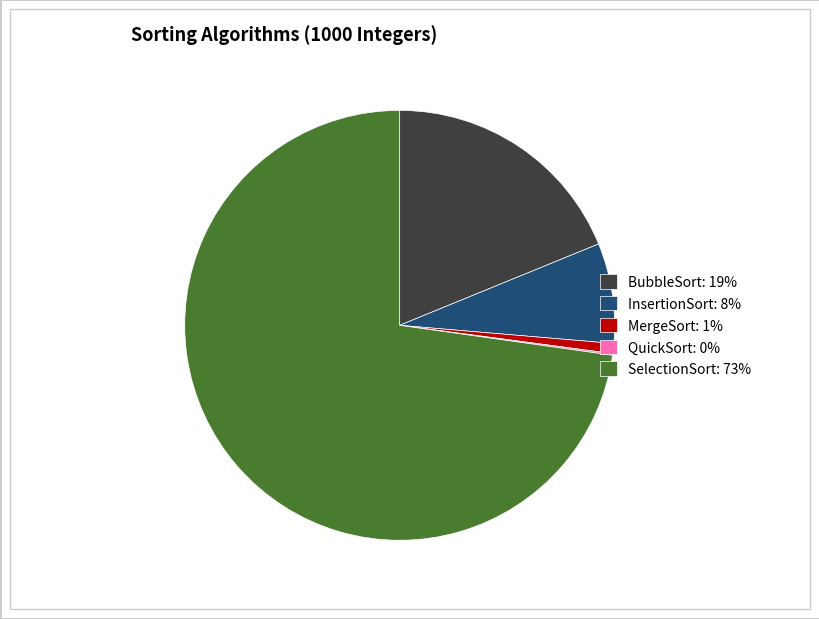

Do MergeSort: 1% and InsertionSort: 8% together represent more than half of the pie?

No